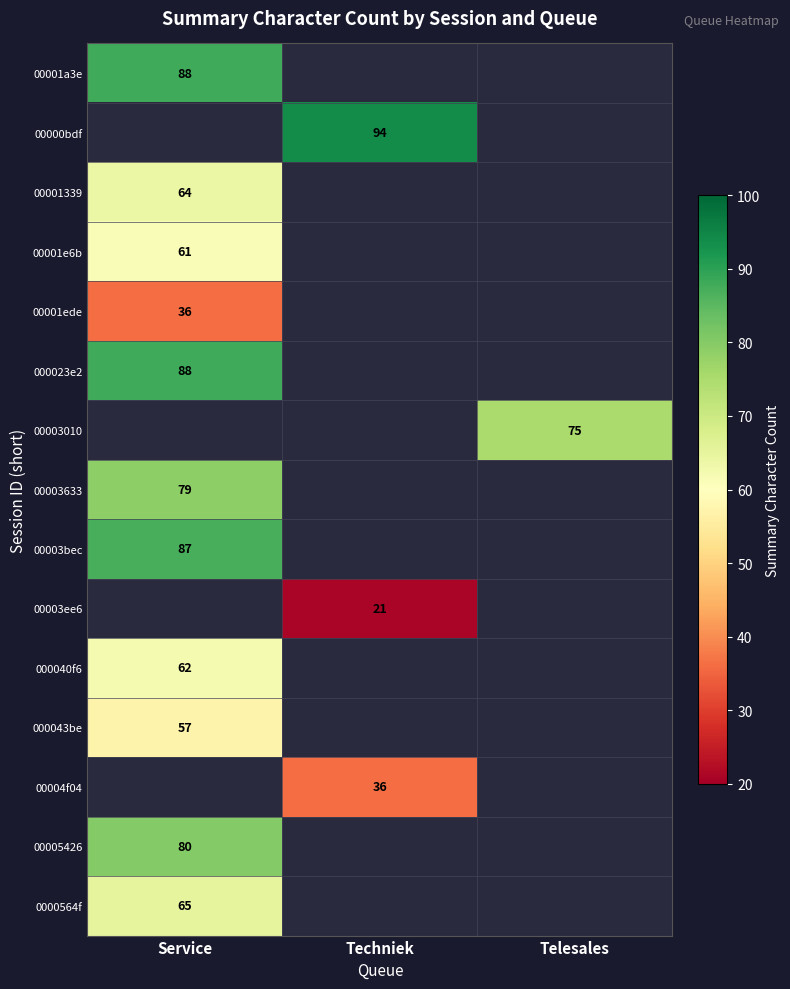

The value of 000023e2 at Service is 56. True or false?

False